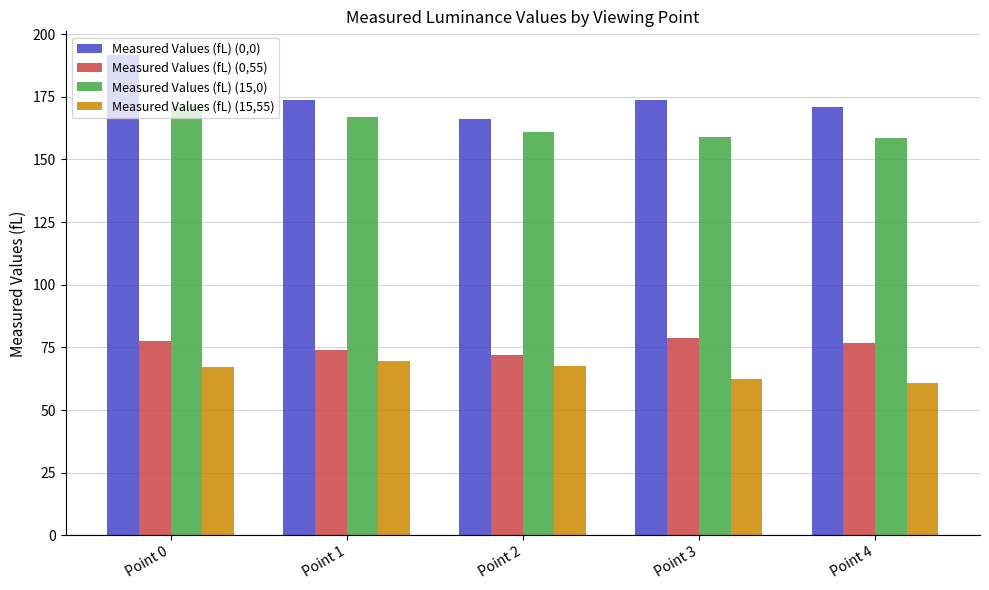

How many bars are there in total?

20